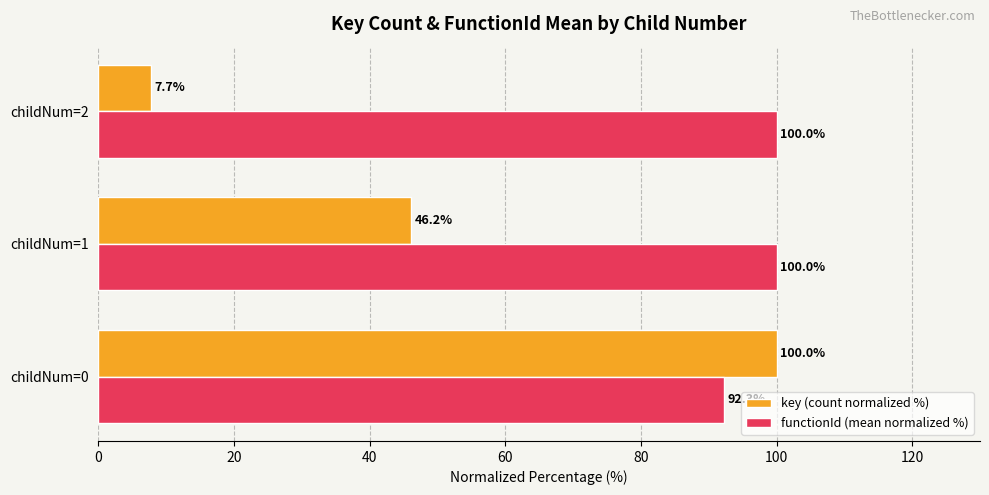

At which label is key (count normalized %) closest to 53?

childNum=1